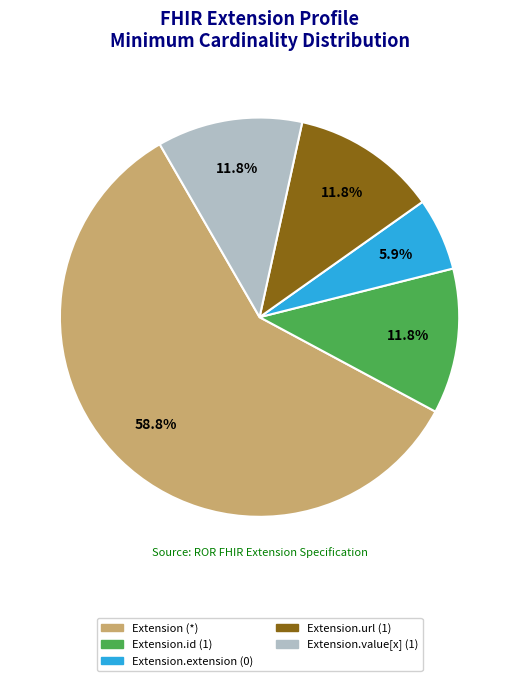

Does Extension.extension (0) account for over 50% of the chart?

No